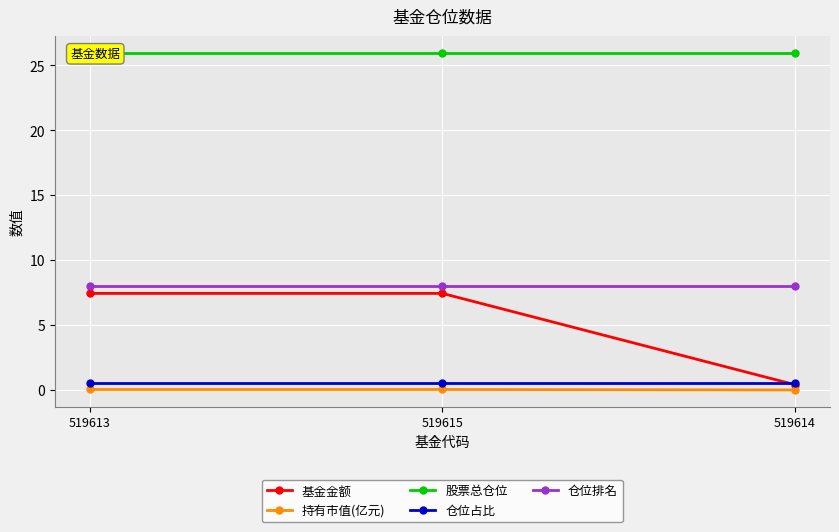

What is the highest value of the 仓位排名 series?

8.0